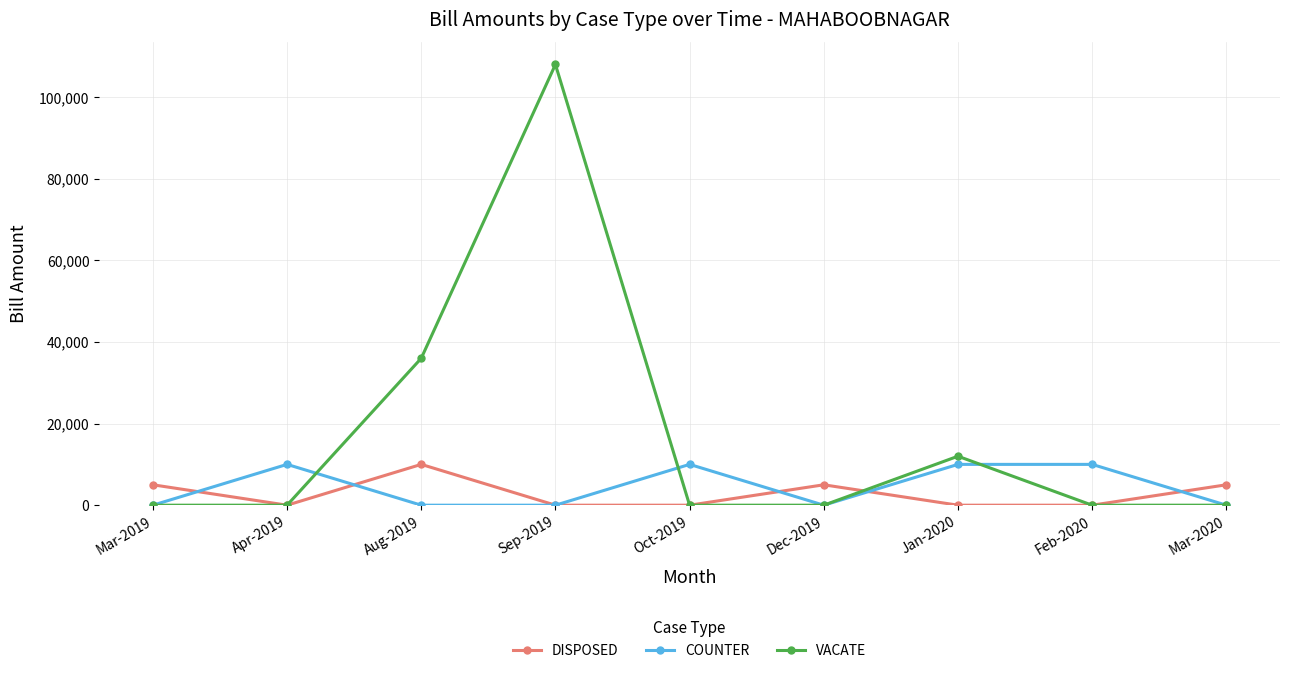

At which category is the sum across all series the highest?

Sep-2019